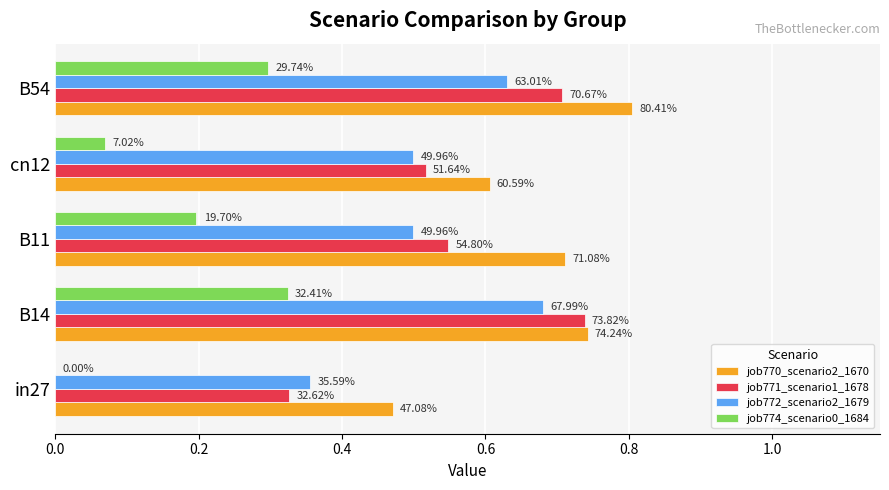

What is the value of the job771_scenario1_1678 bar at the 1st from the left?

0.3